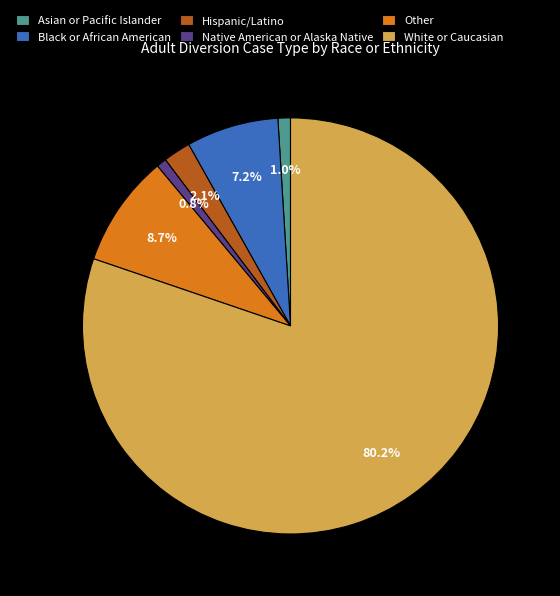

Which slice is the largest?

White or Caucasian